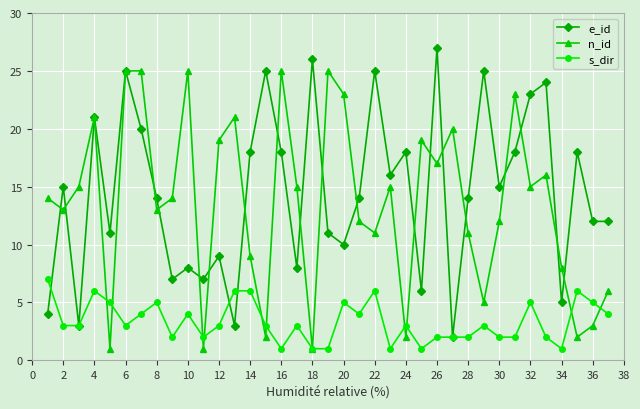

True or false: n_id has more than 1 points higher than both neighbors.

True